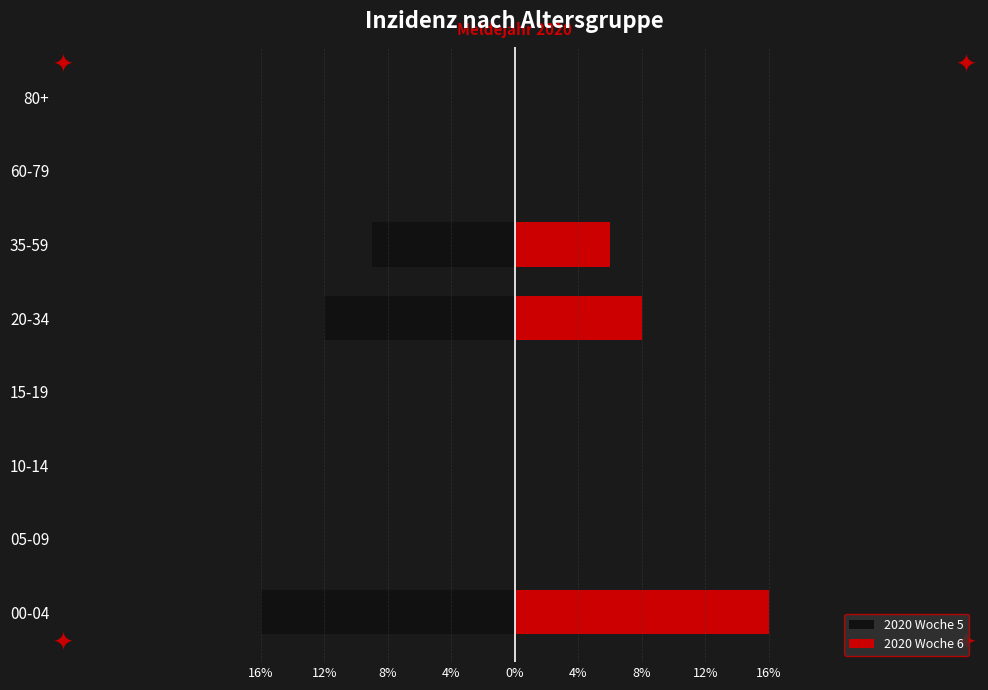

What value does the 2020 Woche 6 series have at 00-04?

0.2